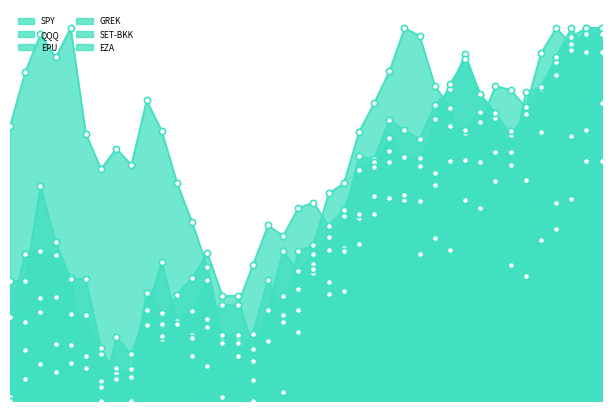

Is the value of EZA at 2025-09-30 greater than the value of EPU at 2025-09-01?

Yes